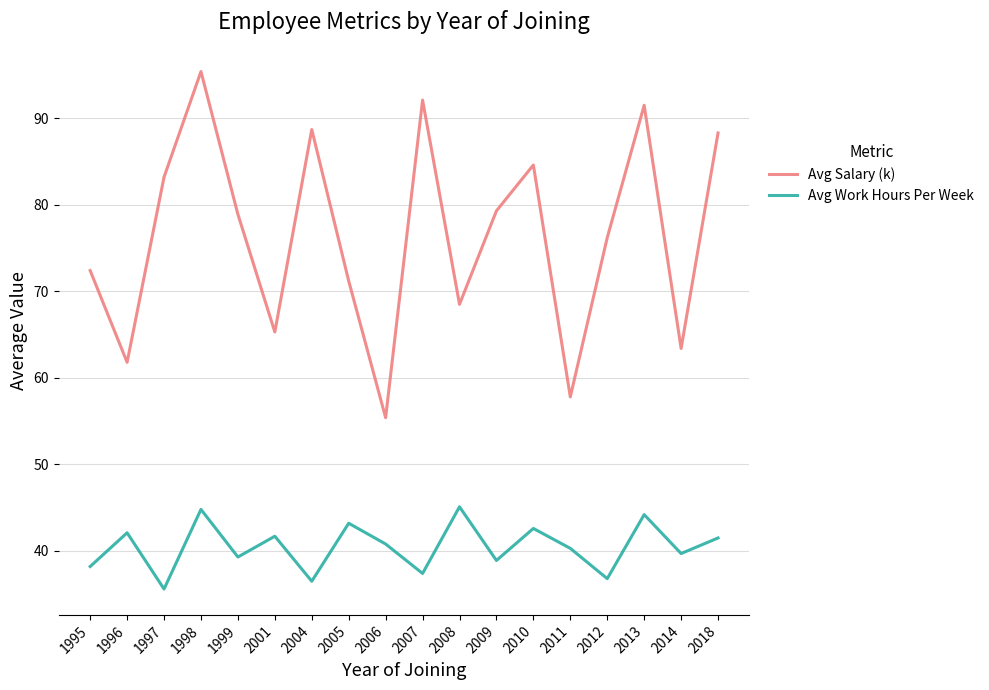

How many values in the Avg Salary (k) series exceed 78?

9